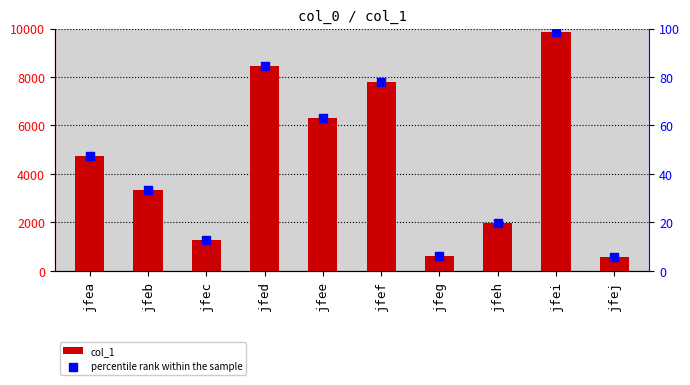

Which series reaches the maximum Y coordinate?

col_1